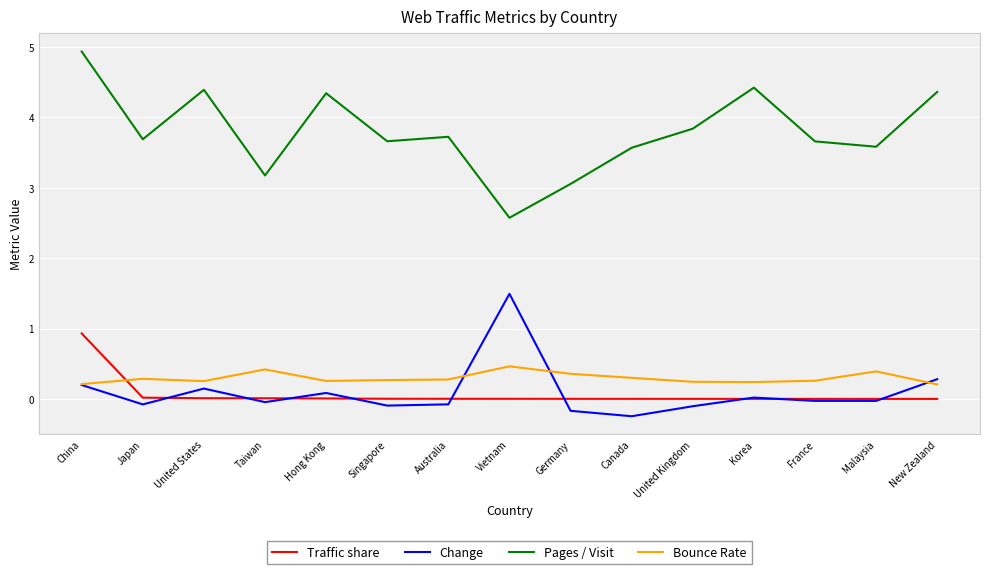

What position from the left is Taiwan?

4